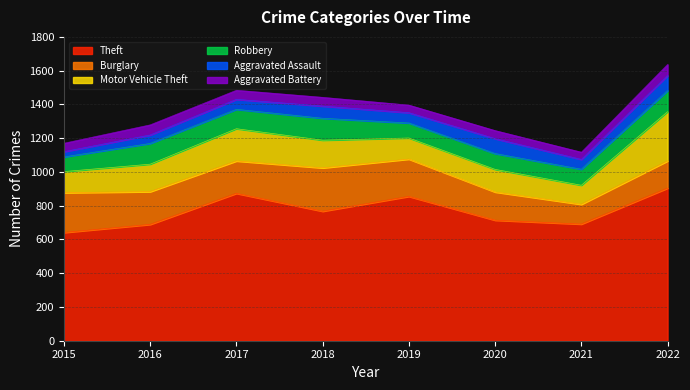

True or false: Robbery has a value of 27 at 2021.

False